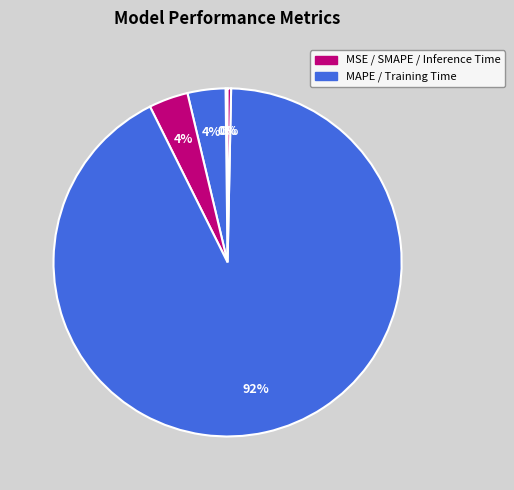

Rank the categories by value from lowest to highest.

MSE, Inference Time, MAPE, SMAPE, Training Time